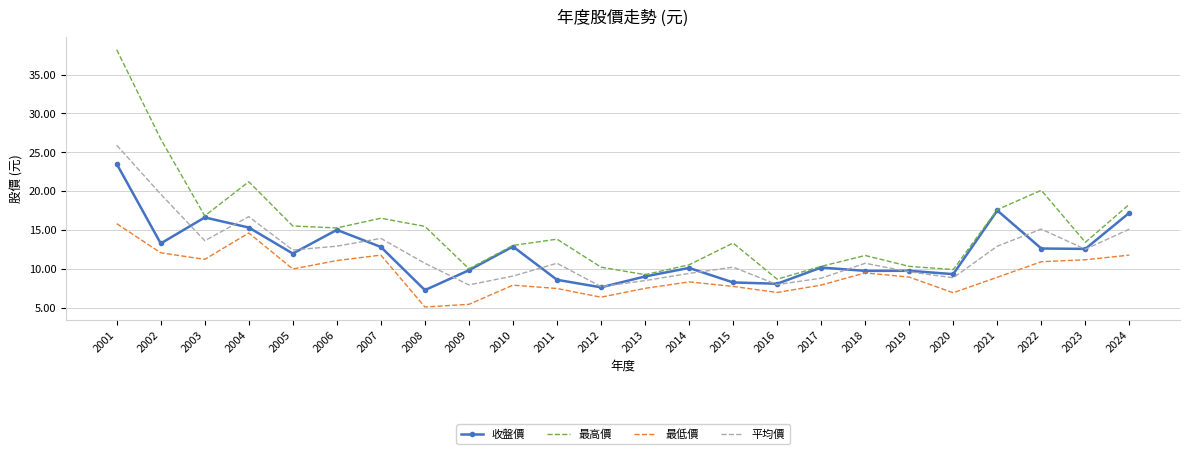

What is the difference between the highest and lowest values at 2005?

5.5